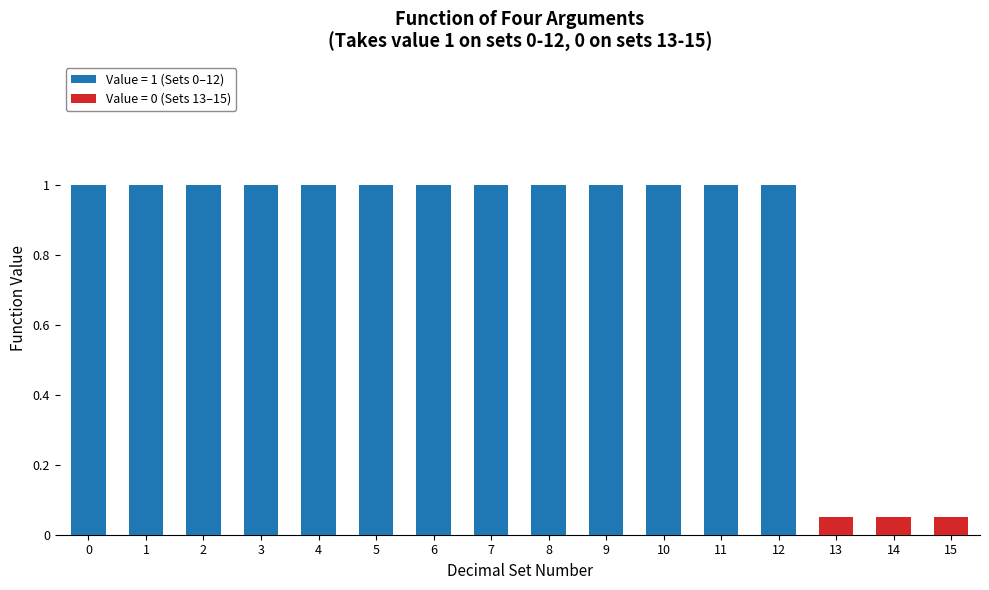

What is the approximate value of Sets 0-7 (value=1) at 2?

1